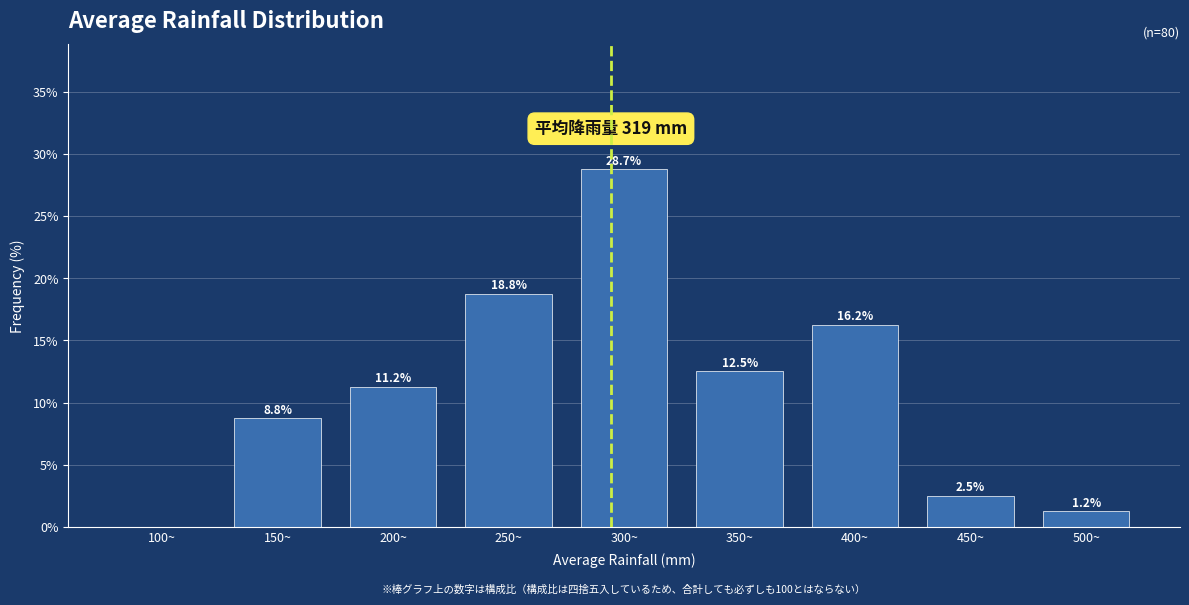

Which category has the highest value across all series?

300~